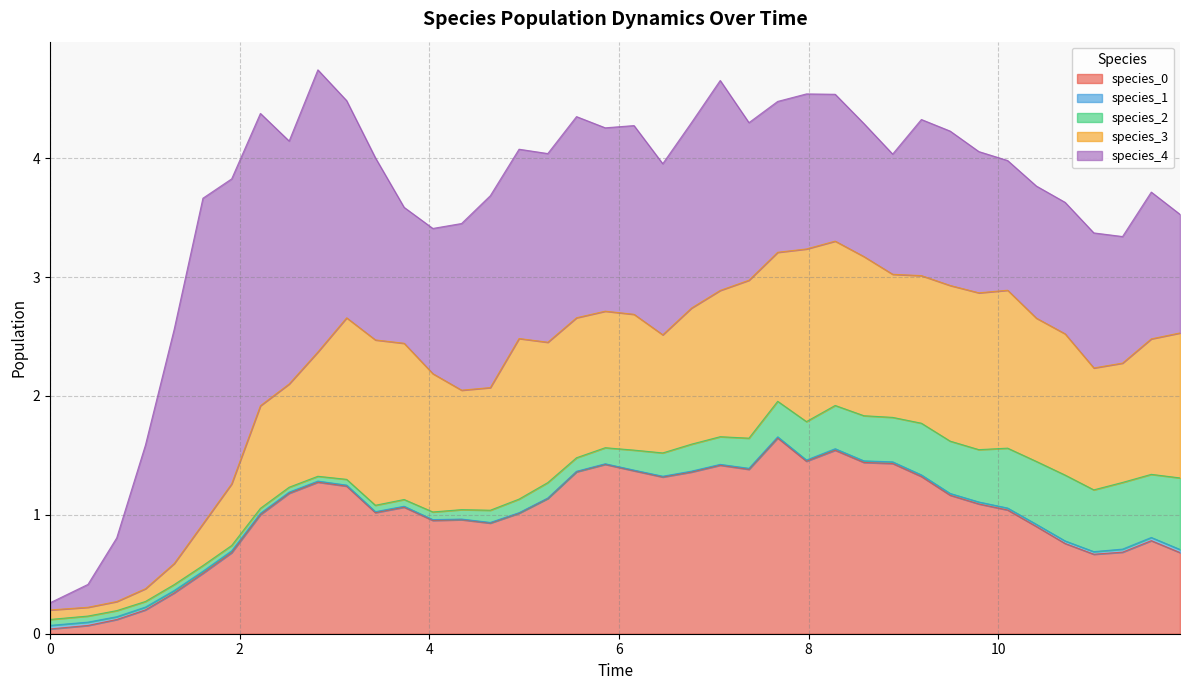

Between 5.55151515151515 and 1.9151515151515155, which is larger?

5.55151515151515